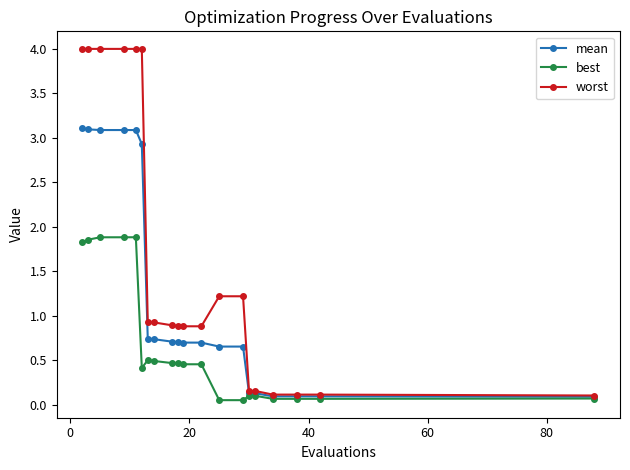

What is the greatest value displayed?

4.0